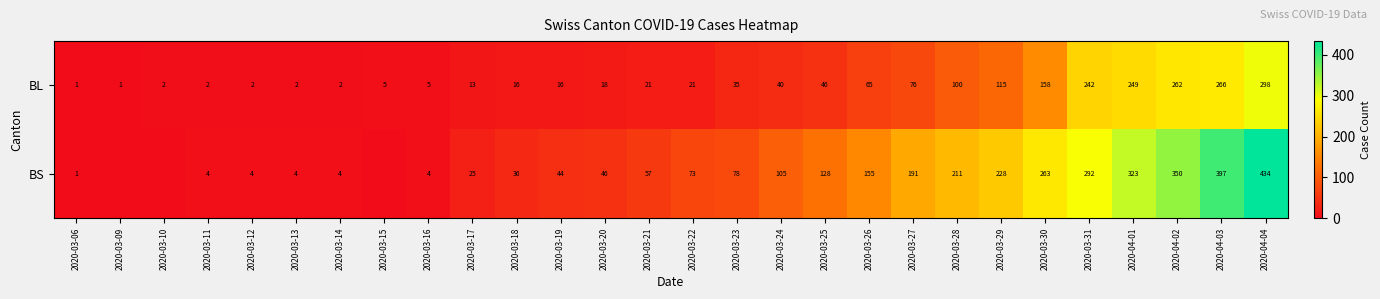

Which has a higher value, 2020-03-12 or 2020-03-24?

2020-03-24